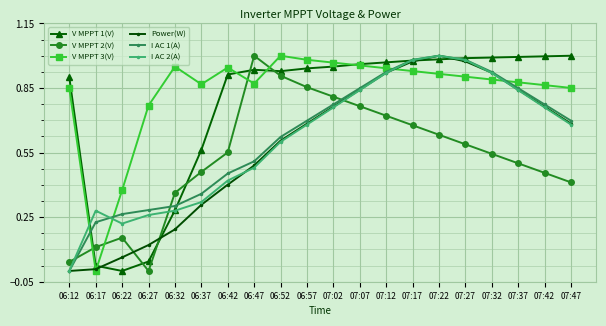

Which category has the lowest value in the V MPPT 3(V) series?

06:17